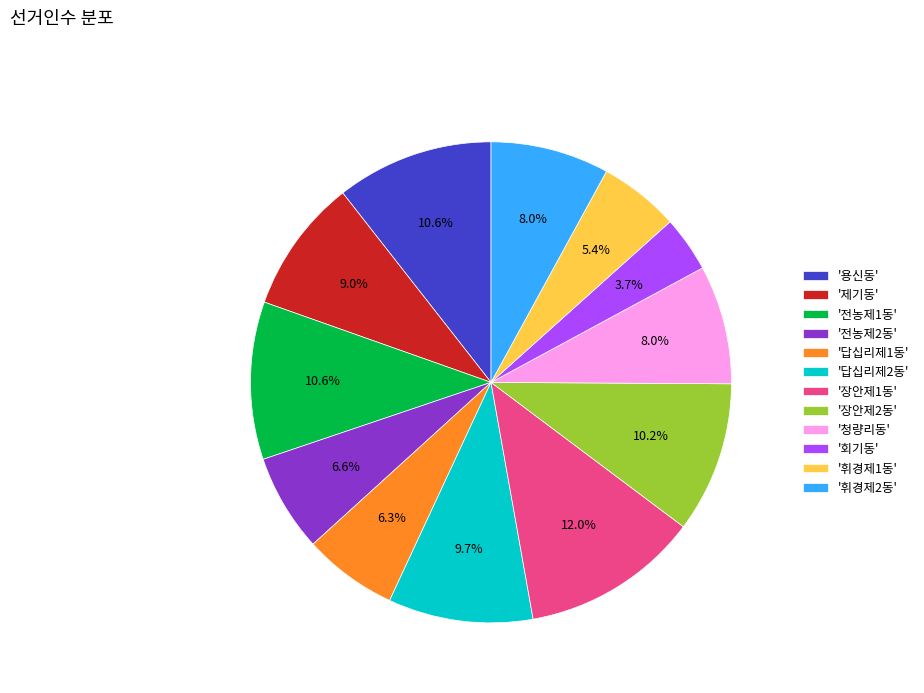

Which slice is the largest?

'장안제1동'